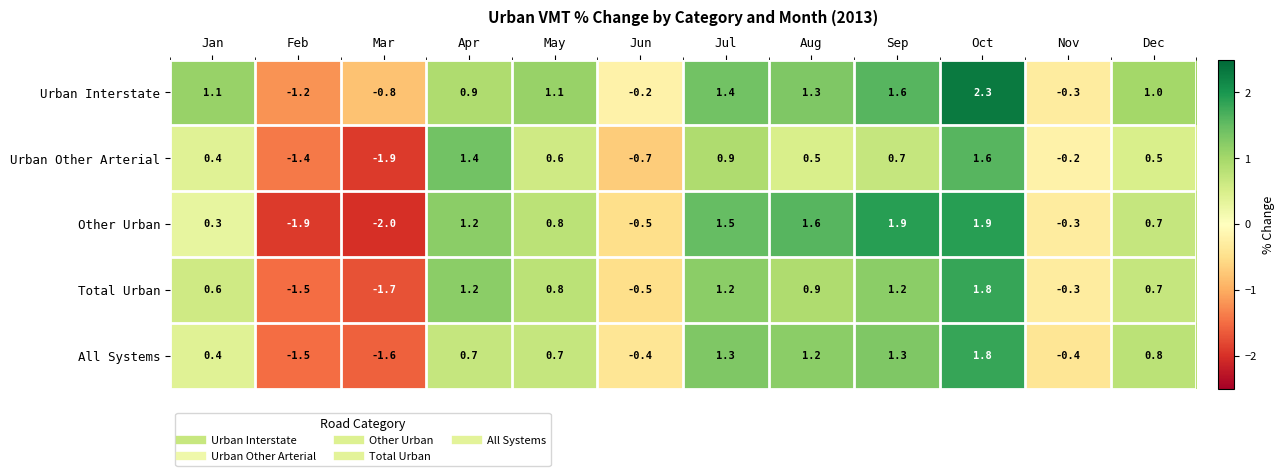

At which label does Total Urban first exceed 0?

Jan